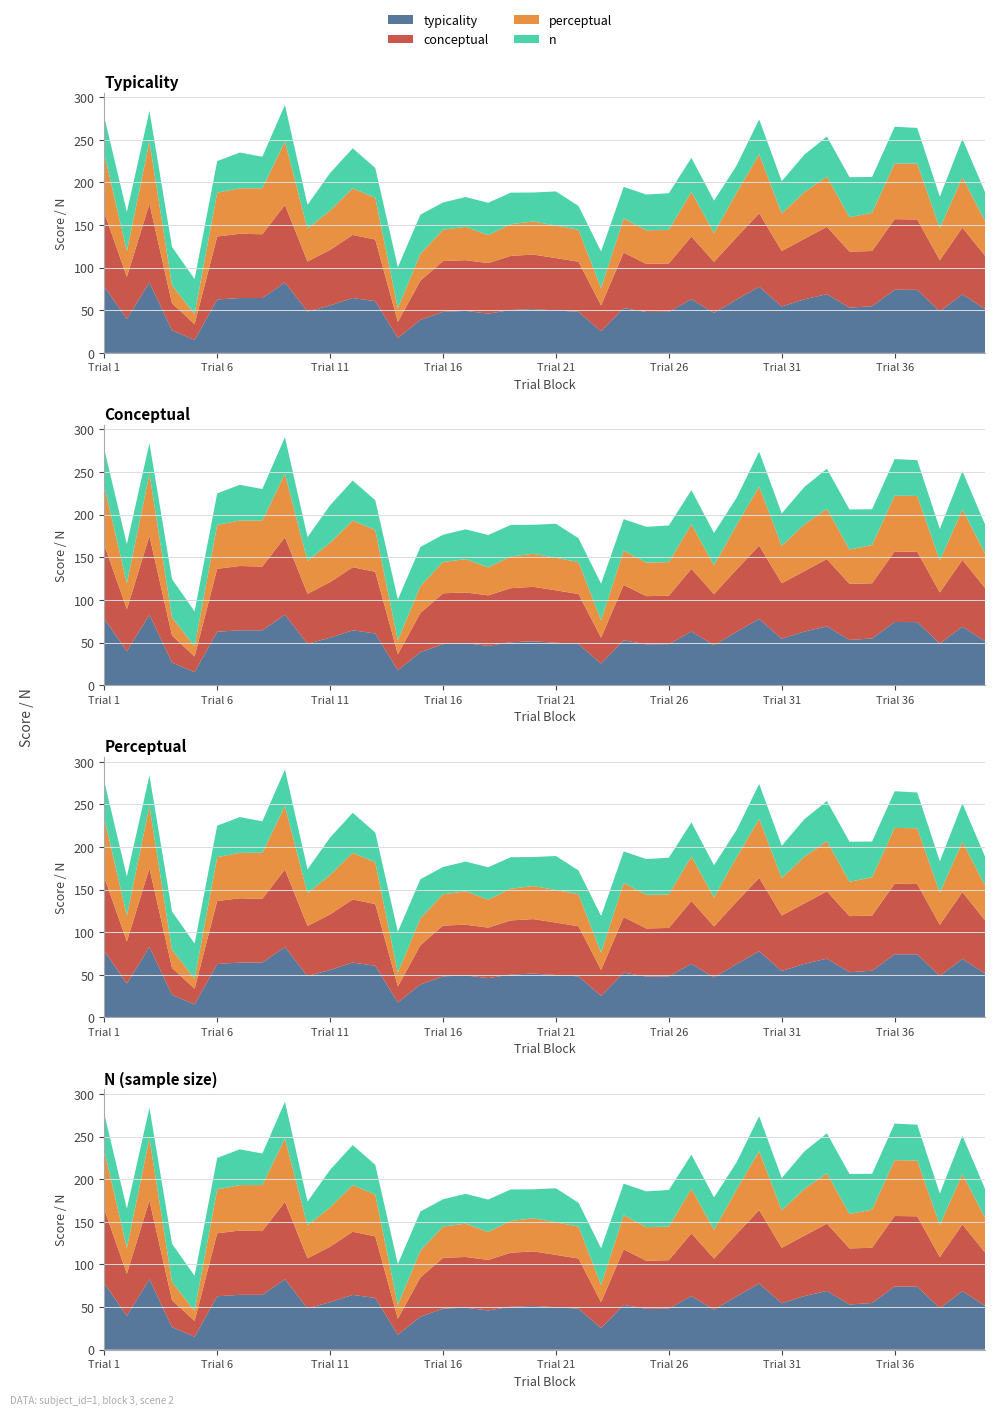

Reading left to right, extract all data points from this chart.

typicality: 78.0	39.8	82.7	26.5	15.2	62.7	64.4	64.4	82.7	48.6	55.7	64.4	60.7	17.5	38.7	48.2	49.3	46.1	50.3	51.4	49.8	48.1	25.4	52.6	47.9	48.1	63.0	46.9	62.6	77.7	54.5	62.9	69.0	53.0	54.8	74.1	74.0	48.8	68.7	51.6
conceptual: 86.5	49.4	92.4	31.6	18.5	73.9	75.4	74.8	90.9	58.7	65.2	74.0	72.3	18.9	46.0	59.6	59.5	59.3	63.5	64.0	61.4	58.8	30.4	65.1	56.5	56.9	73.6	60.0	73.0	86.1	65.1	71.0	79.0	65.8	64.7	82.8	82.5	60.0	78.3	62.4
perceptual: 69.5	30.2	72.9	21.3	11.9	51.5	53.3	54.0	74.4	38.5	46.2	54.7	49.0	16.2	31.5	36.8	39.1	32.8	37.2	38.8	38.2	37.5	20.4	40.1	39.4	39.4	52.3	33.8	52.2	69.2	43.9	54.8	59.0	40.3	44.9	65.5	65.5	37.6	59.1	40.8
n: 43.0	46.0	36.0	45.0	41.0	37.0	42.0	37.0	43.0	28.0	44.0	47.0	35.0	48.0	46.0	32.0	35.0	38.0	37.0	34.0	40.0	28.0	43.0	37.0	42.0	43.0	40.0	38.0	32.0	41.0	38.0	44.0	47.0	47.0	42.0	43.0	42.0	37.0	45.0	34.0